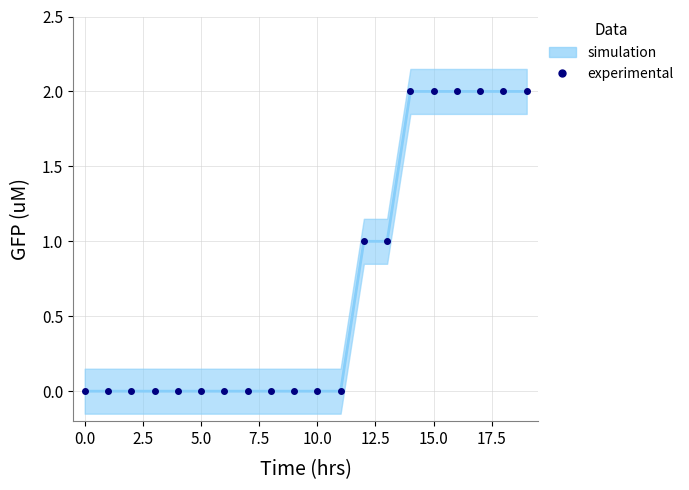

What is the greatest value displayed?

2